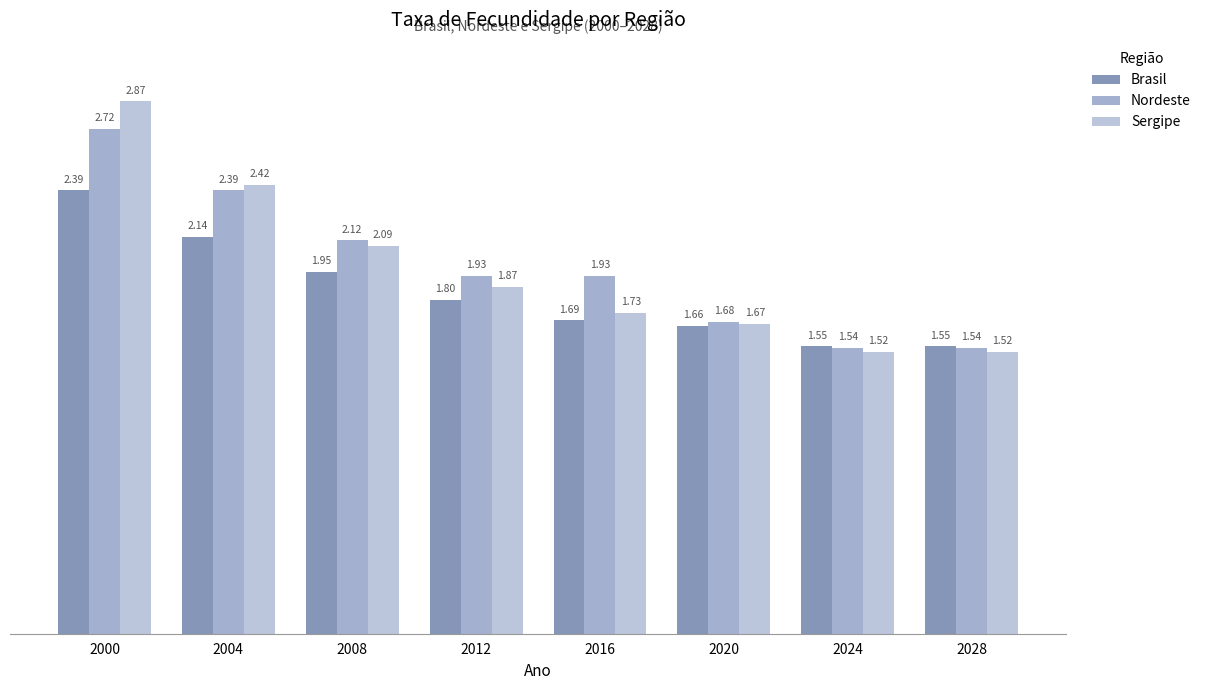

At which category does the chart reach its minimum across all series?

2024